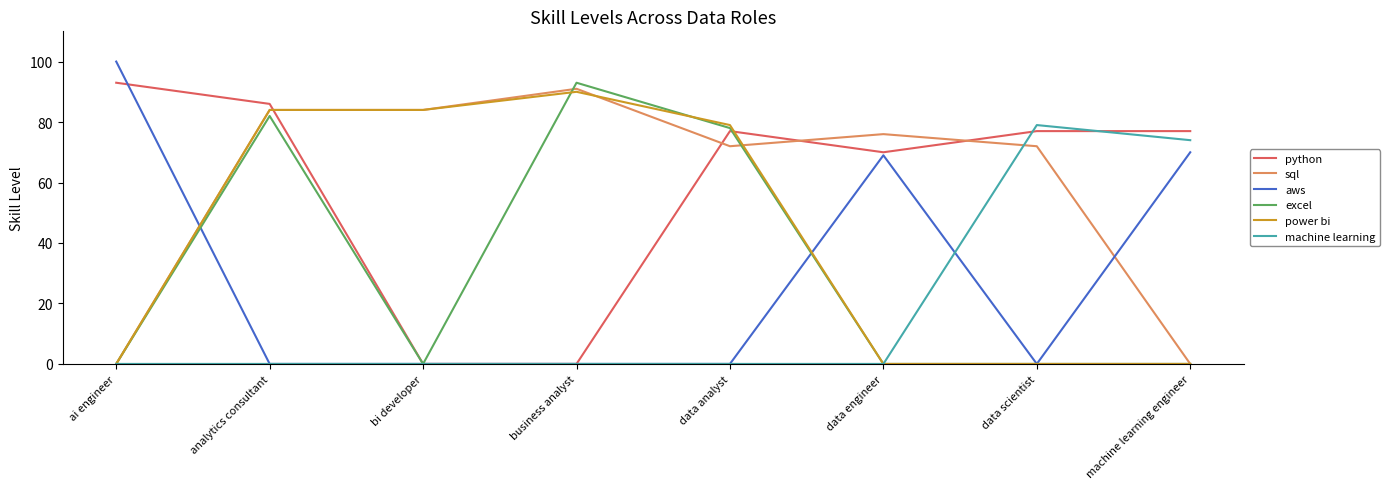

At which category is the sum across all series the highest?

analytics consultant